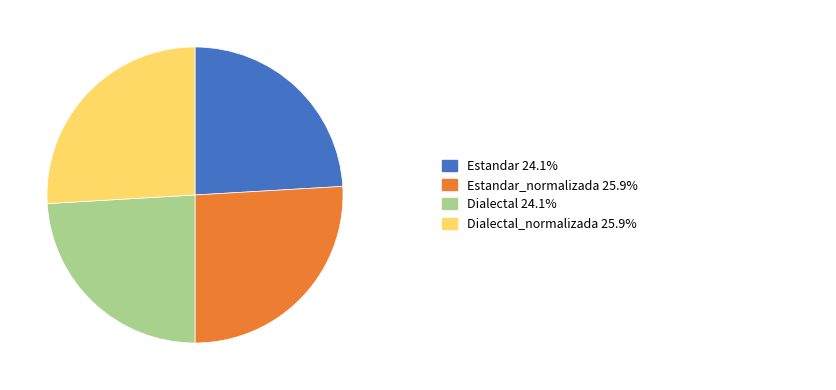

Is there a majority slice in this chart?

No